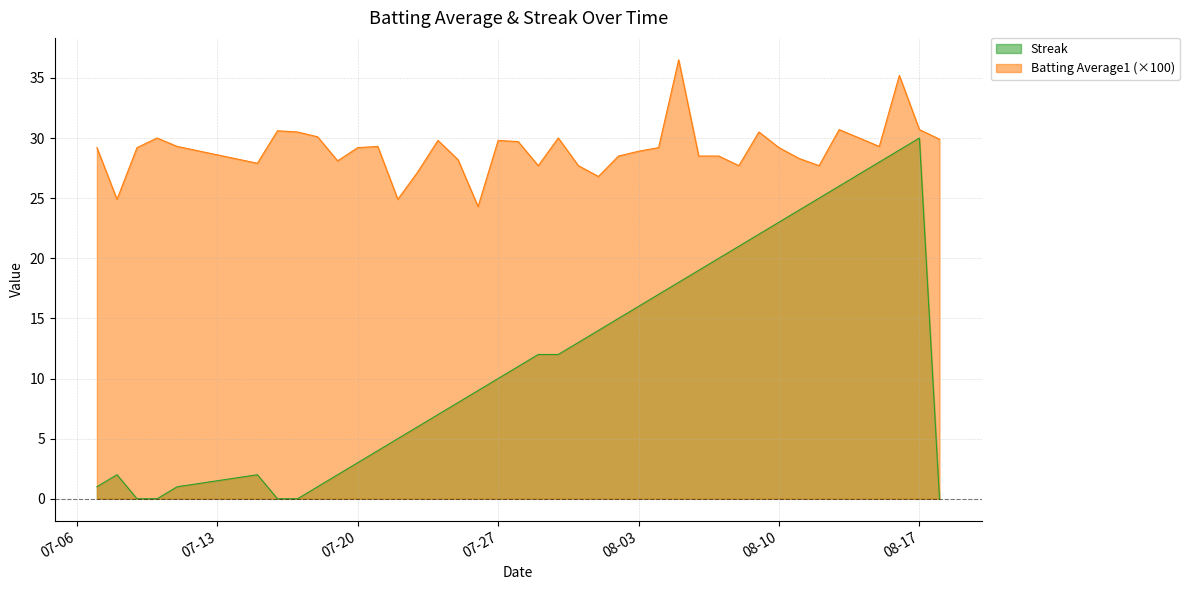

Rank the series by their average value, from highest to lowest.

Batting Average1 (×100), Streak